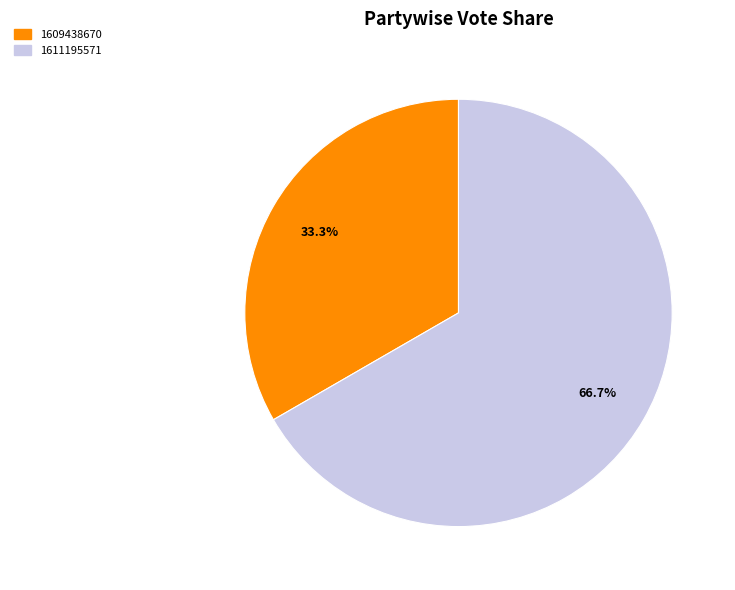

How many slices are in this pie chart?

2